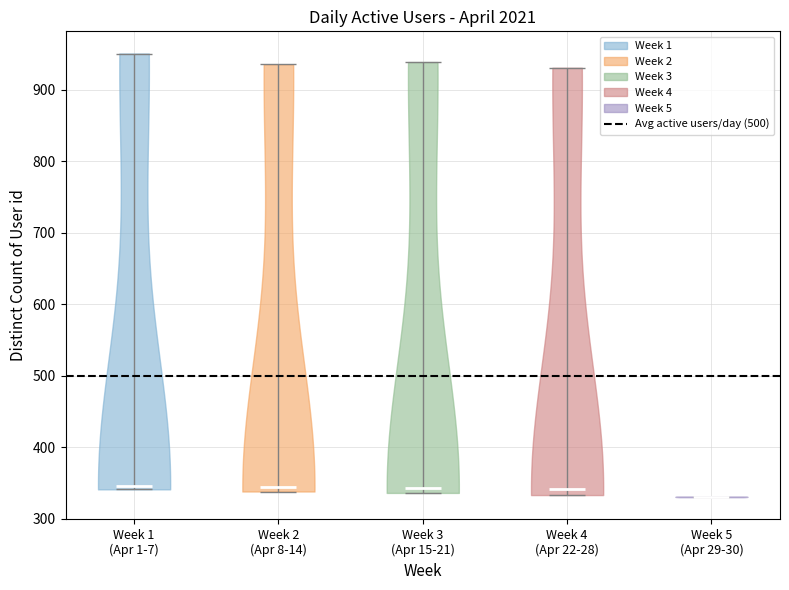

Reading left to right, read every violin against the y-axis: where its median line is, and the lowest and highest points it reaches. The values are not printed on the chart, so give them approximately, as read against the axis.

Week 1 (Apr 1-7): median line 350, lowest point 340, highest point 950
Week 2 (Apr 8-14): median line 340, lowest point 340, highest point 940
Week 3 (Apr 15-21): median line 340, lowest point 340, highest point 940
Week 4 (Apr 22-28): median line 340, lowest point 330, highest point 930
Week 5 (Apr 29-30): median line 330, lowest point 330, highest point 330